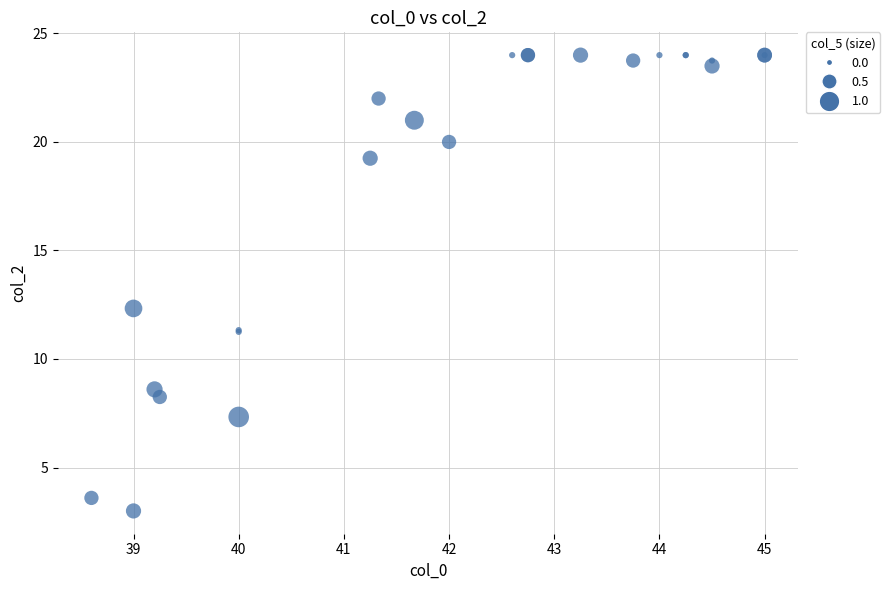

What Y value in the scatter plot is closest to 13?

12.3